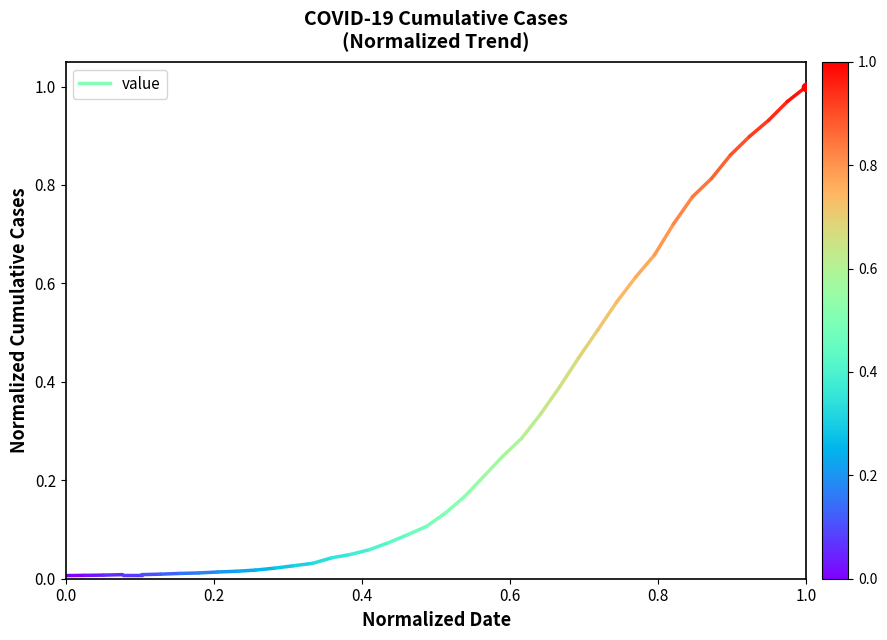

How many lines are shown in the chart?

1